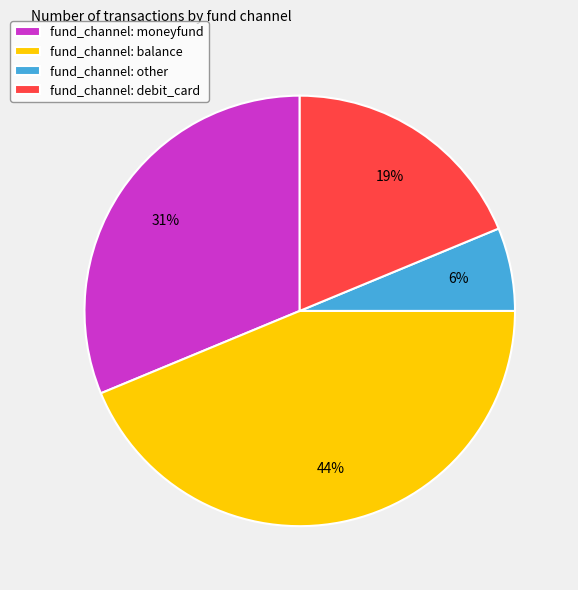

Count the number of slices in the pie.

4